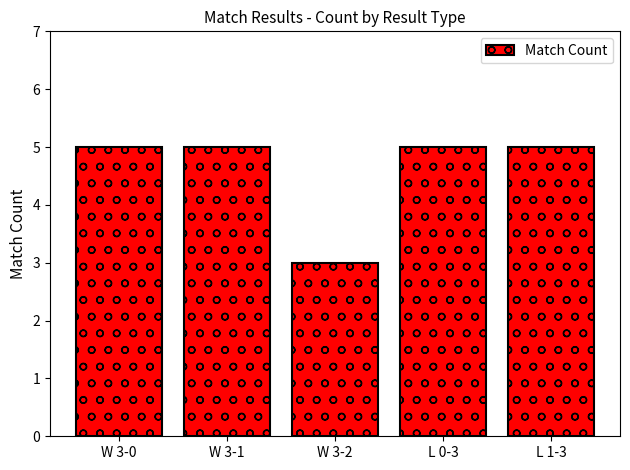

Reading right to left, what are all the values shown in this chart?

L 1-3=5	L 0-3=5	W 3-2=3	W 3-1=5	W 3-0=5